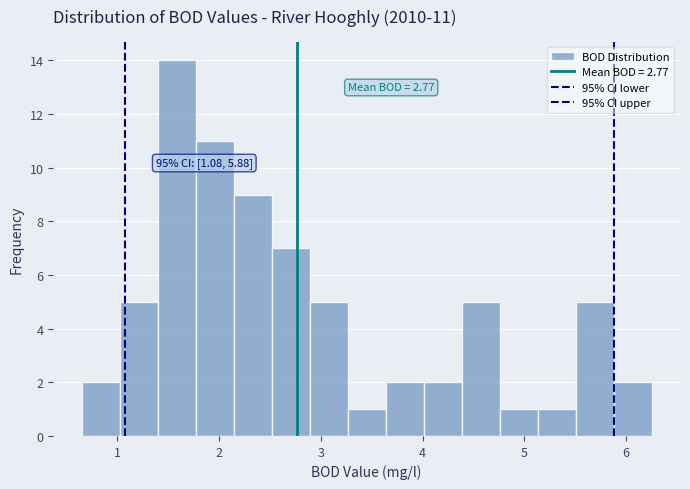

Around what value on the x-axis is the tallest bar? Give the approximate position of its centre, as read against the axis.

1.6